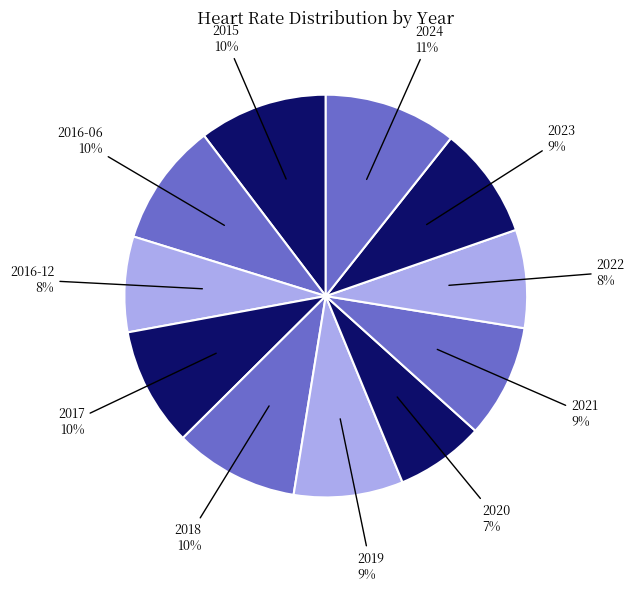

How many slices are in this pie chart?

11